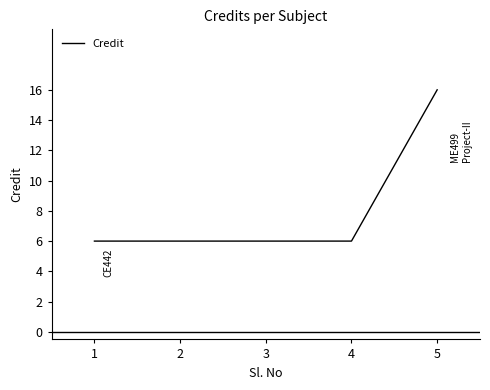

What is the change in value from 2 to 5?

+10